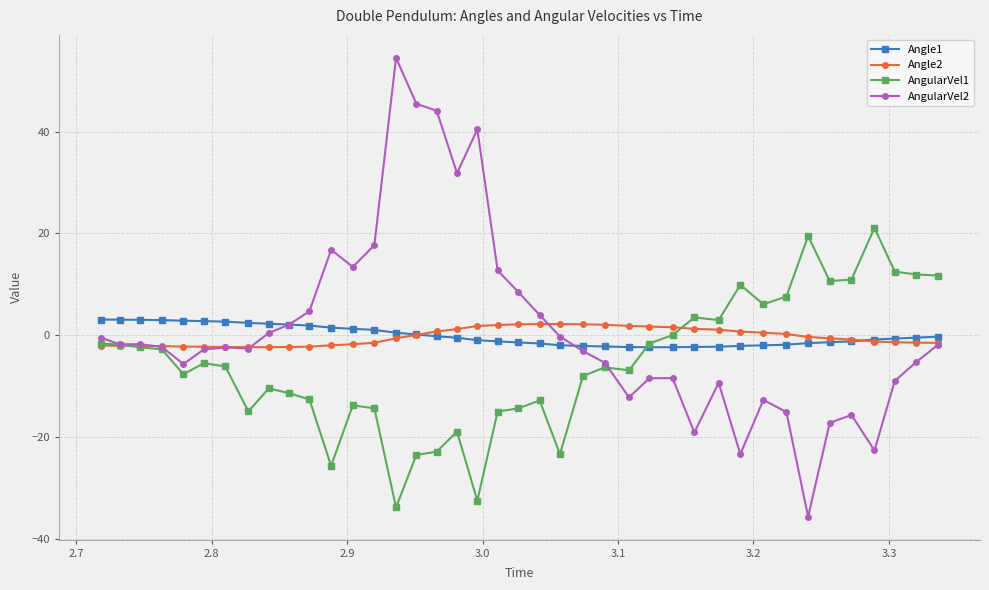

What is the value of the AngularVel2 point at the 19th from the left?

40.4